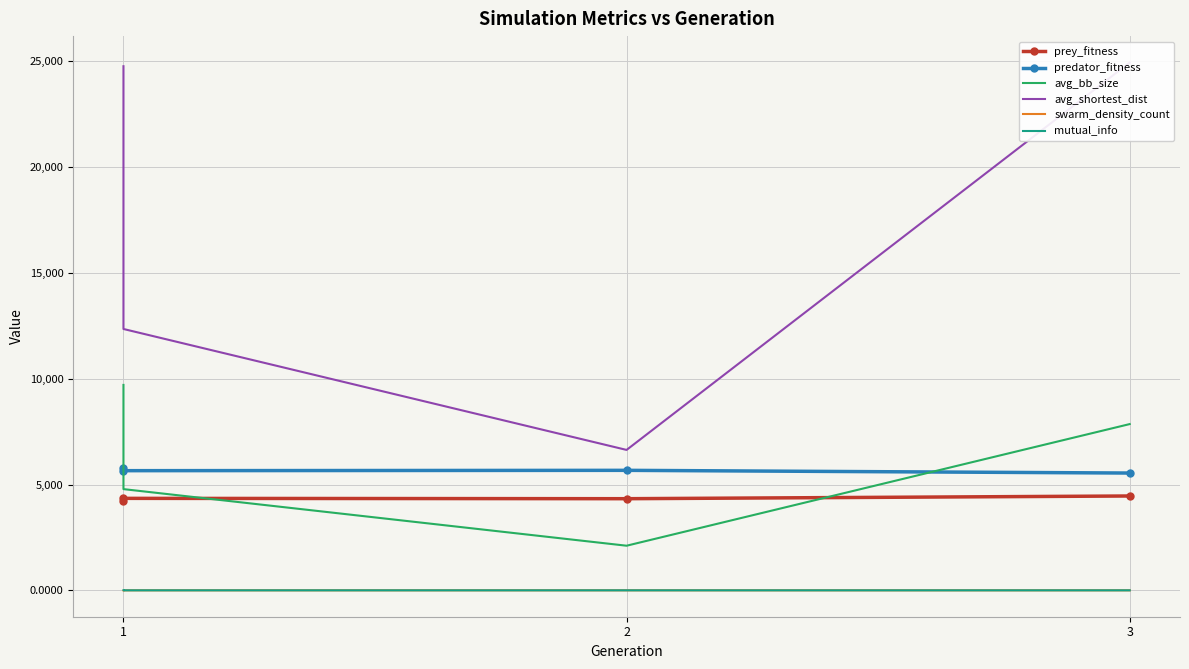

True or false: mutual_info and prey_fitness cross at least once.

False